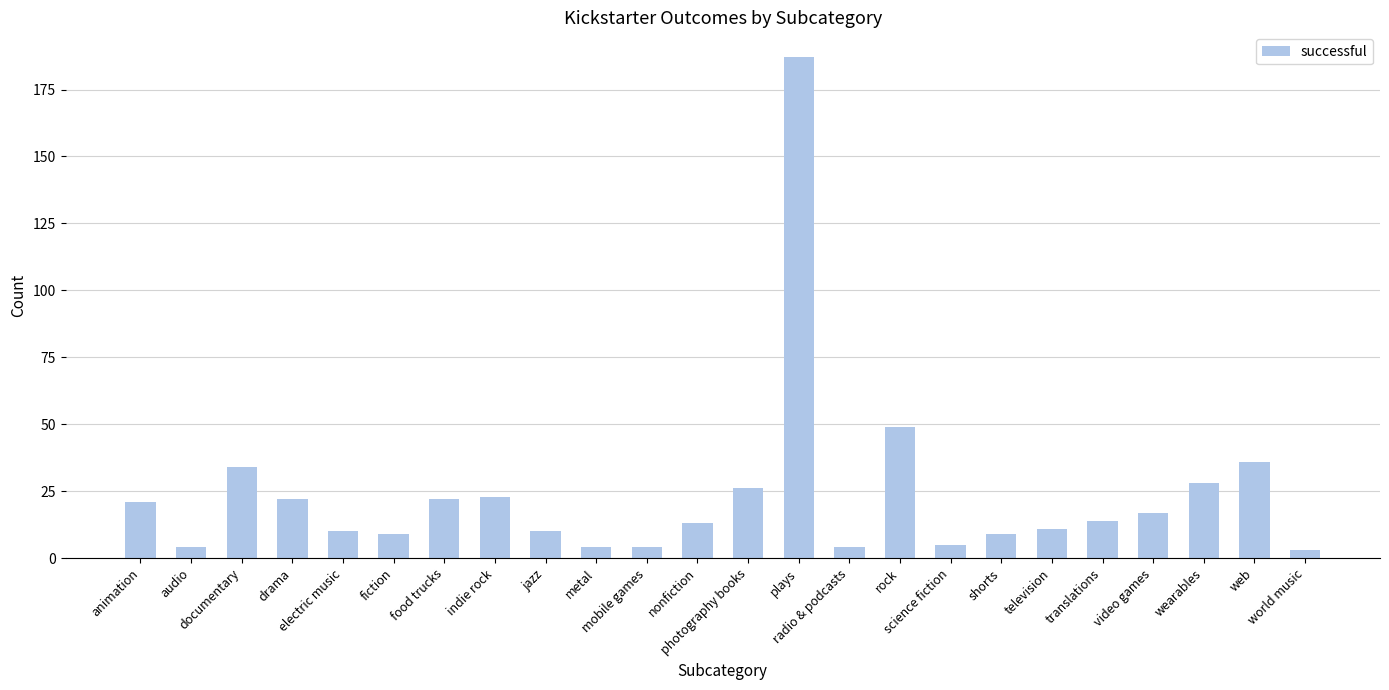

Are the bars horizontal?

No